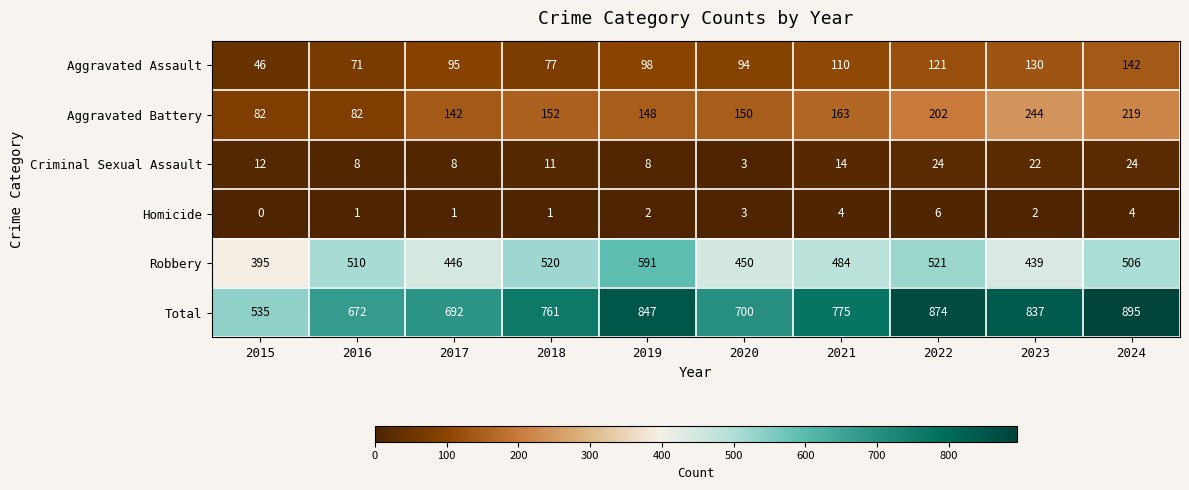

What is the difference between the second highest and minimum values in the Aggravated Assault series?

84